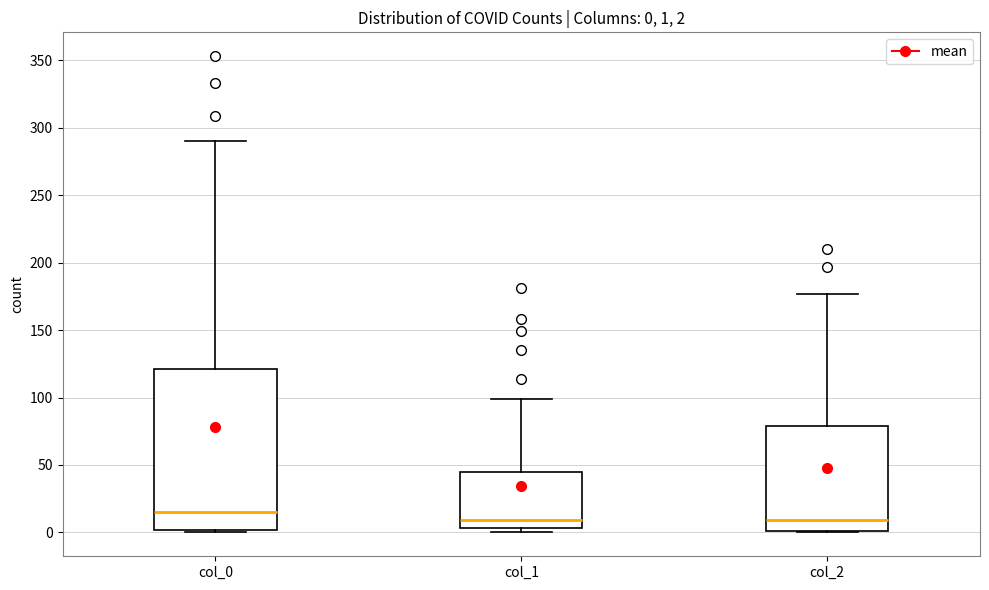

Which box is the tallest, from its lower edge to its upper edge?

col_0